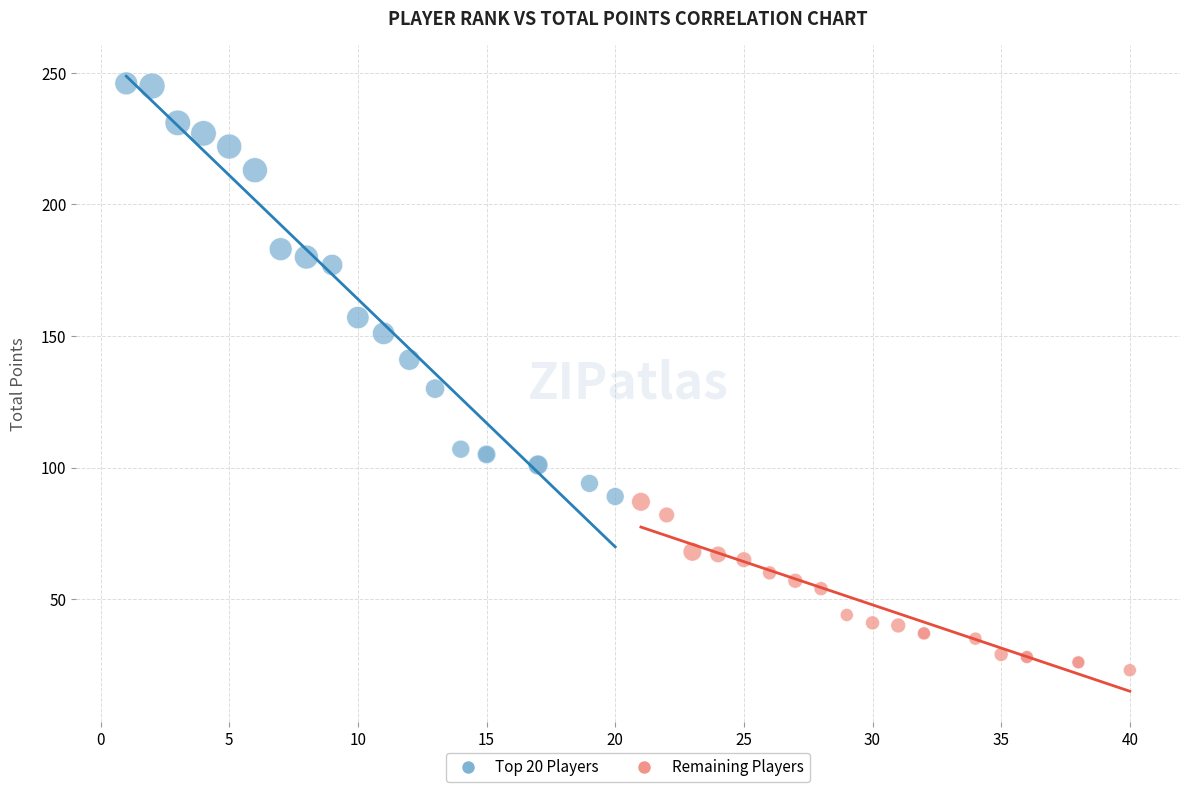

Which series contains the highest Y value?

Top 20 Players